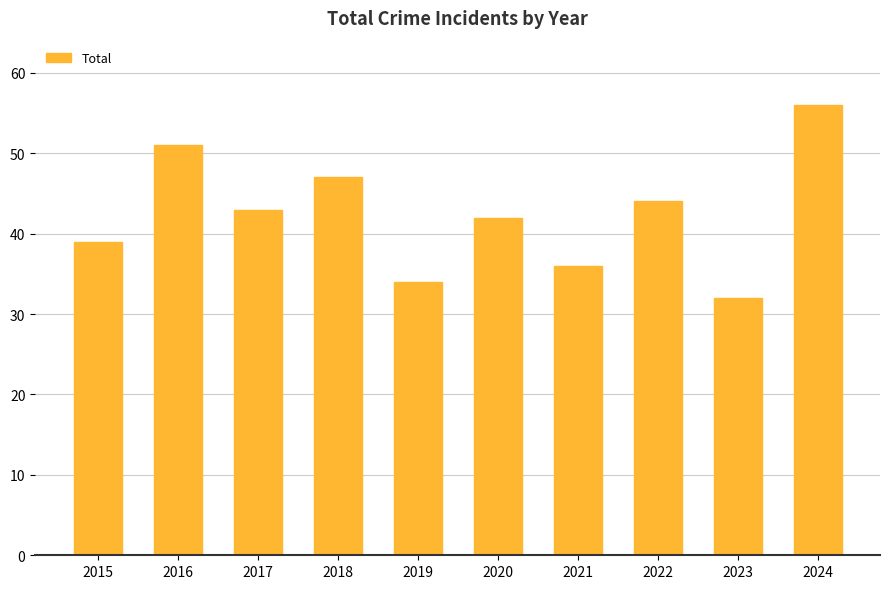

What is the minimum value shown in the chart?

32